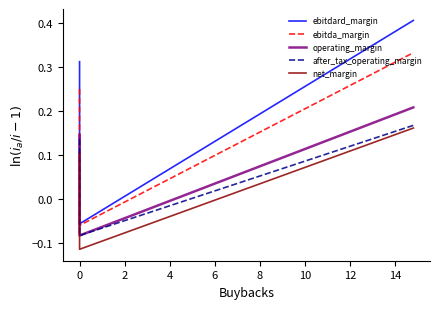

How many values in ebitdard_margin are below zero?

1